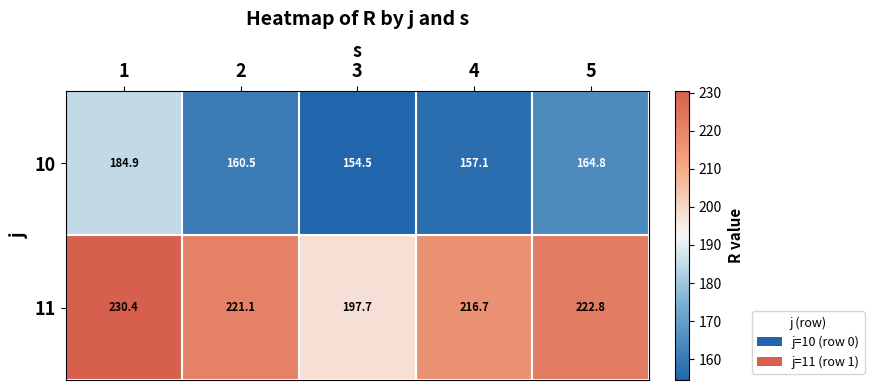

The 11 series shows 222.8 at 5. True or false?

True